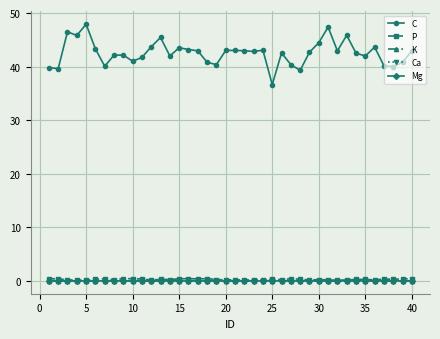

True or false: C and P cross at least once.

False